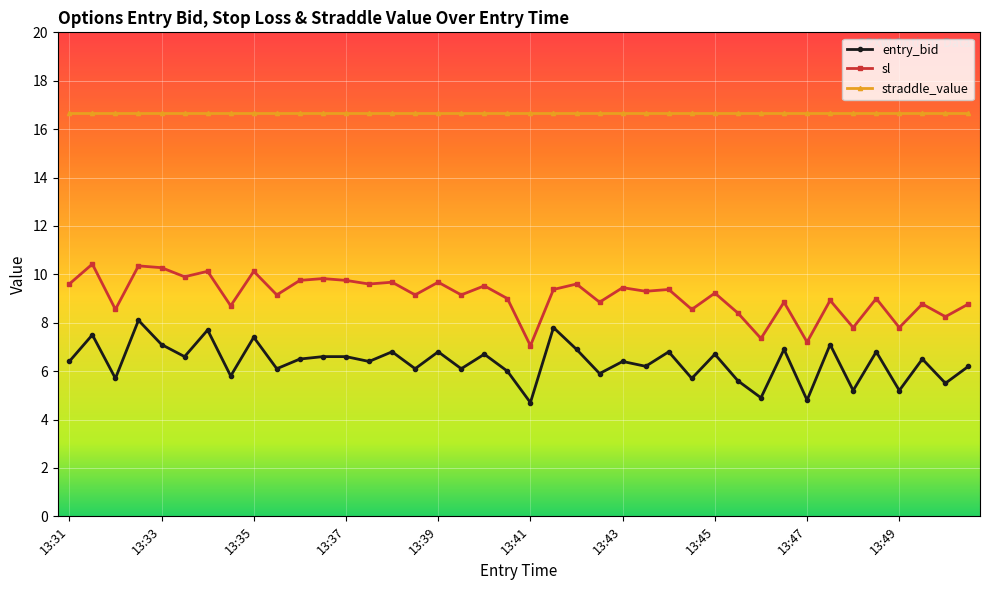

What is the lowest value of the entry_bid series?

4.7